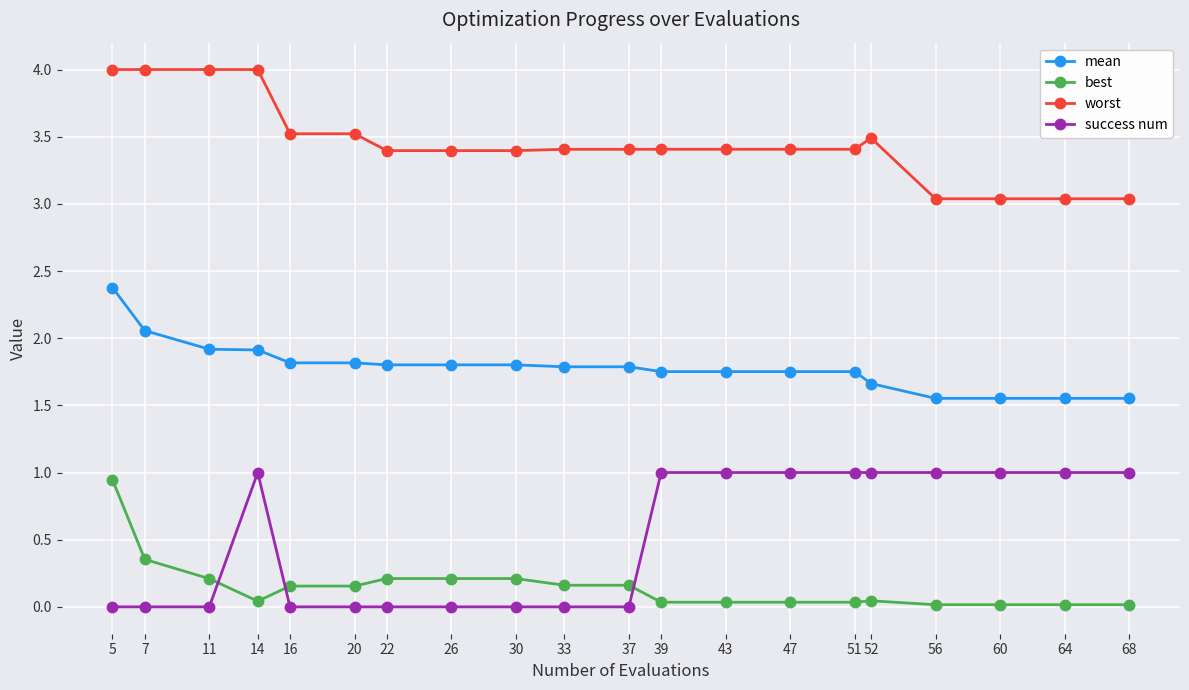

The value of success num at 64 is 0.3. True or false?

False